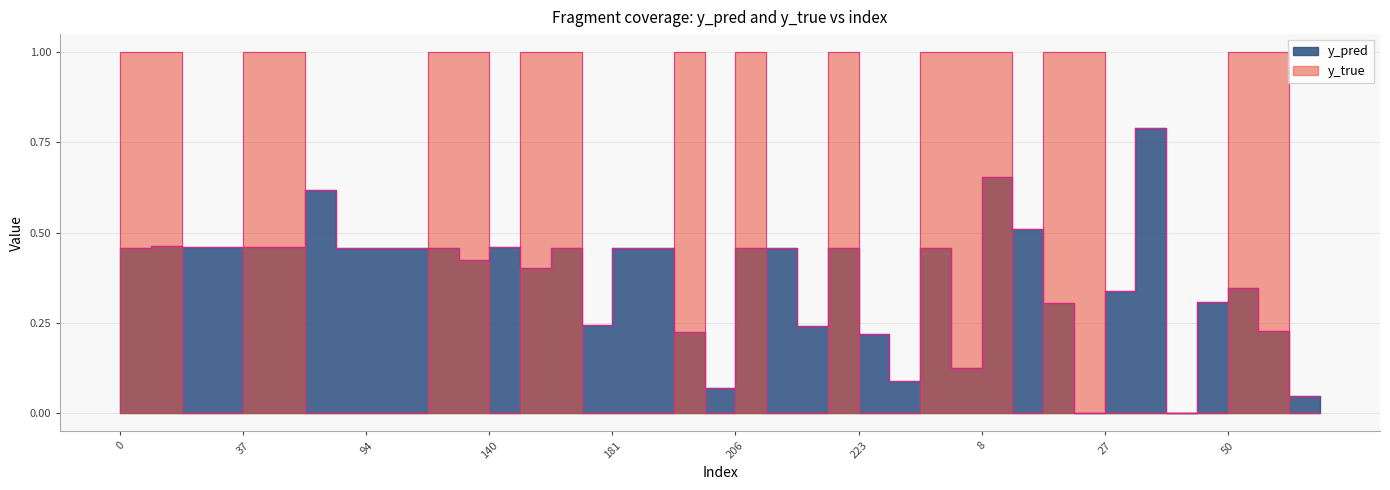

True or false: y_pred has a value of 0.7 at 174.

False